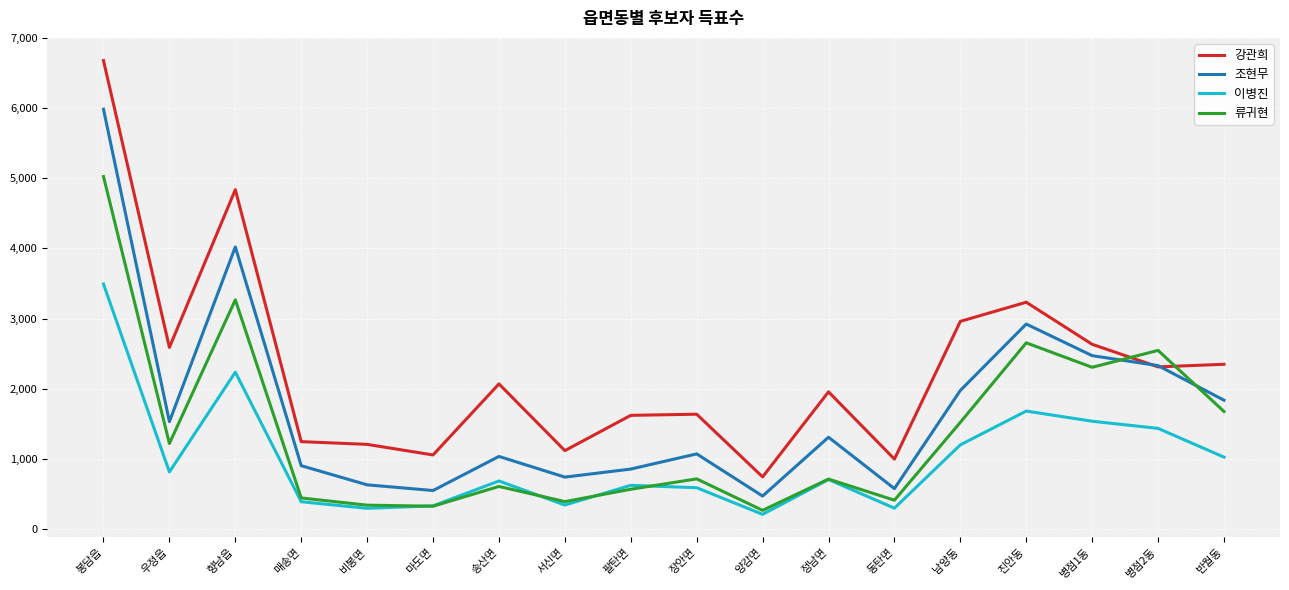

Rank the series by their average value, from lowest to highest.

이병진, 류귀현, 조현무, 강관희